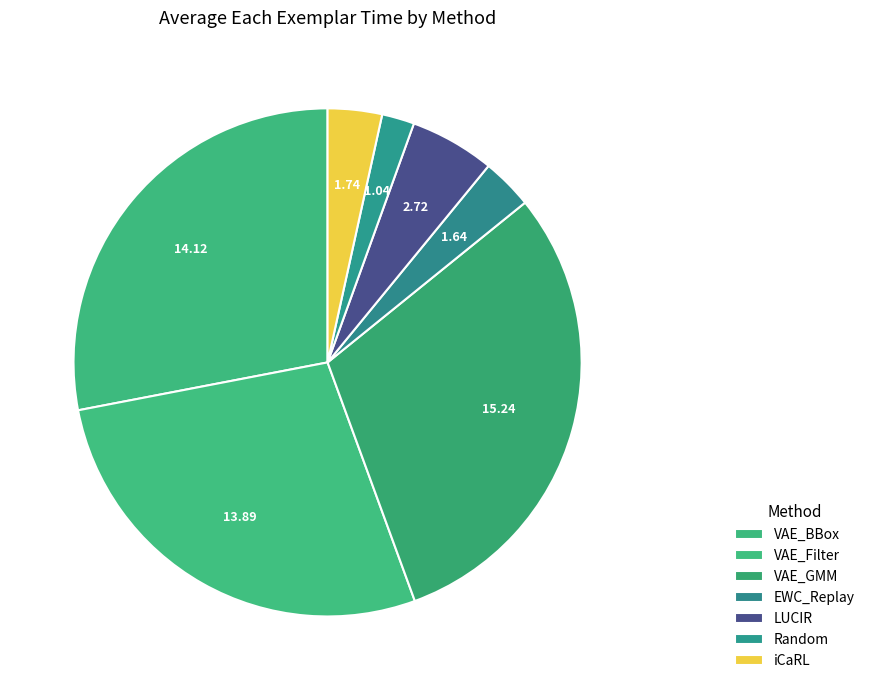

What percentage is the VAE_Filter slice, to the nearest percent?

28%